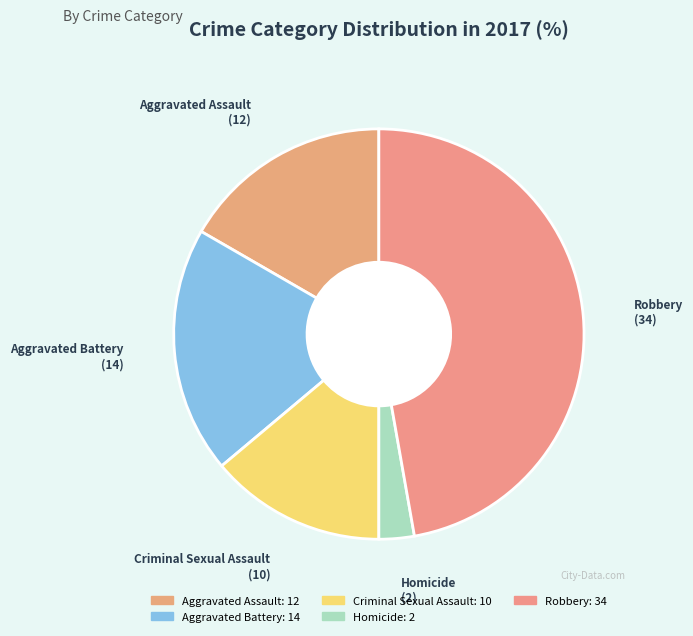

The Criminal Sexual Assault slice represents 14% of the pie. True or false?

True